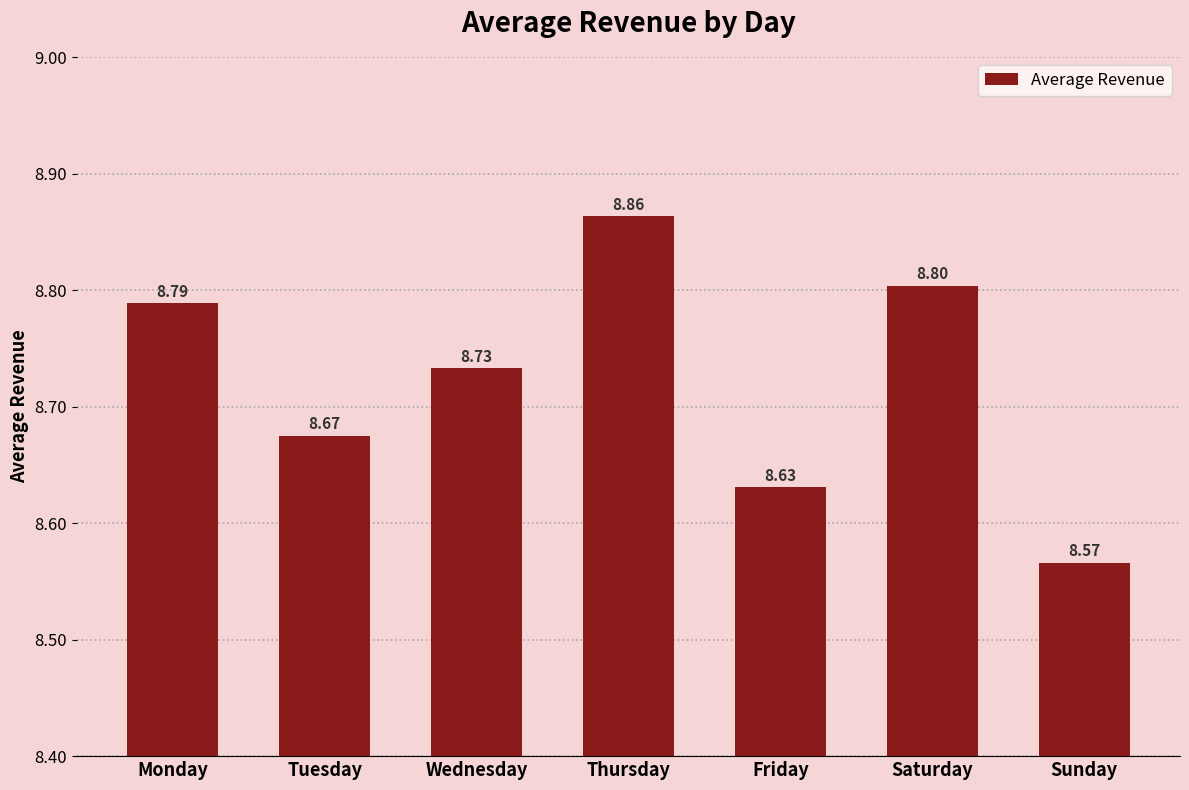

Between Wednesday and Thursday, which is larger?

Thursday